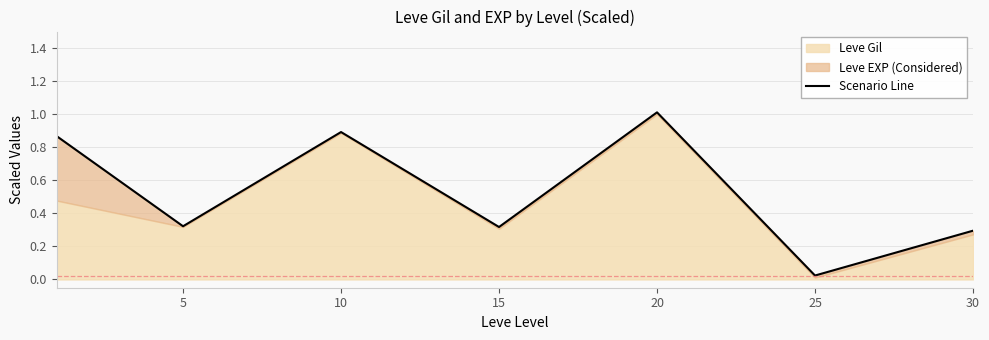

The value at 0 is 1.3. True or false?

False